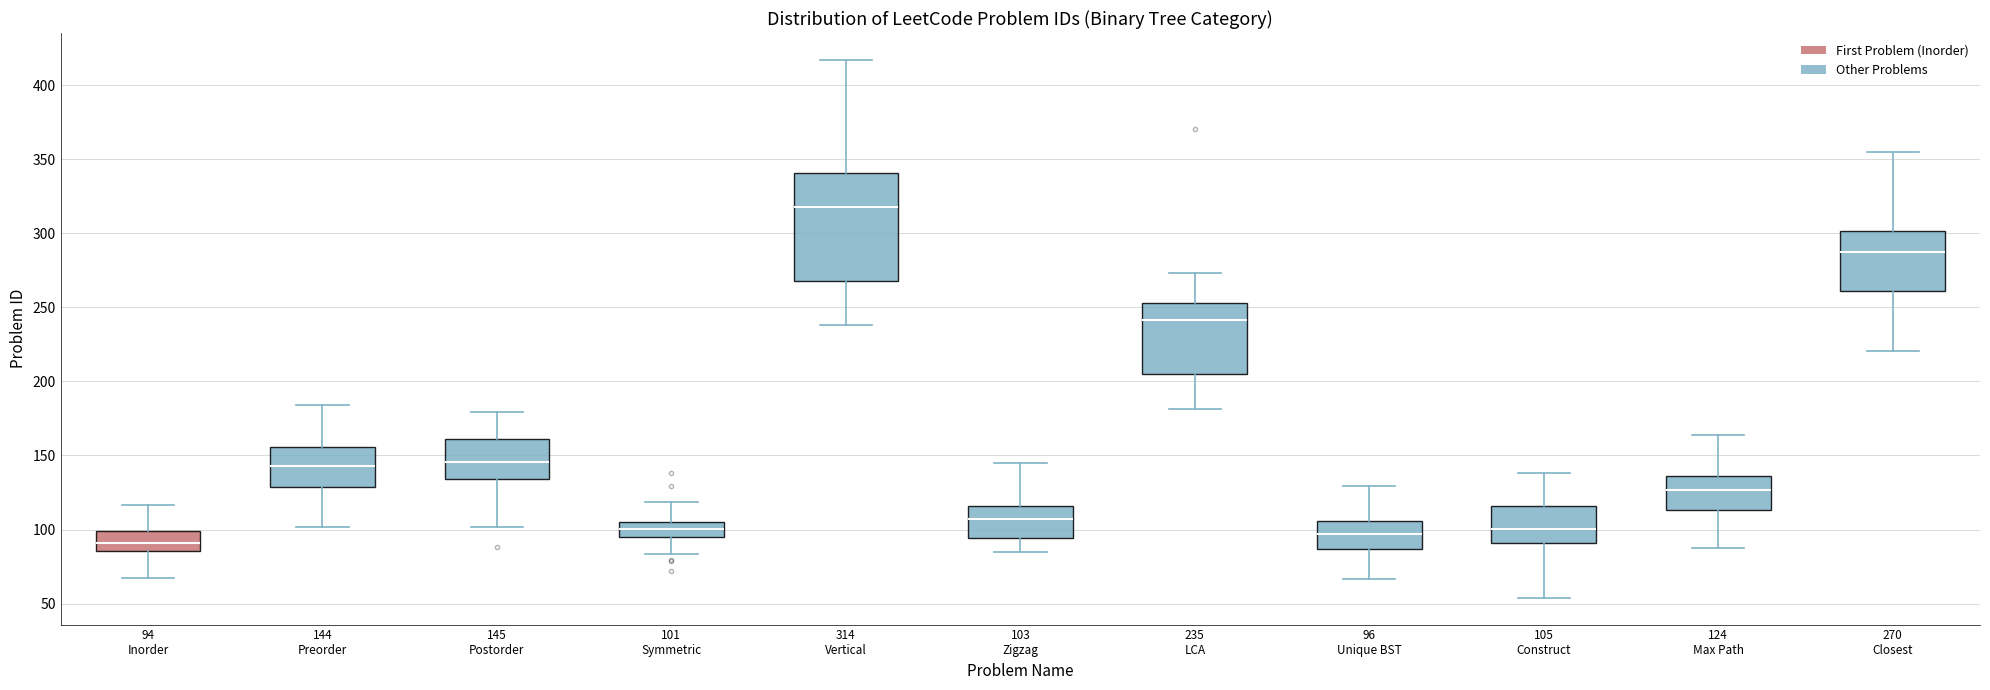

Which box's median line is the highest?

314 Vertical